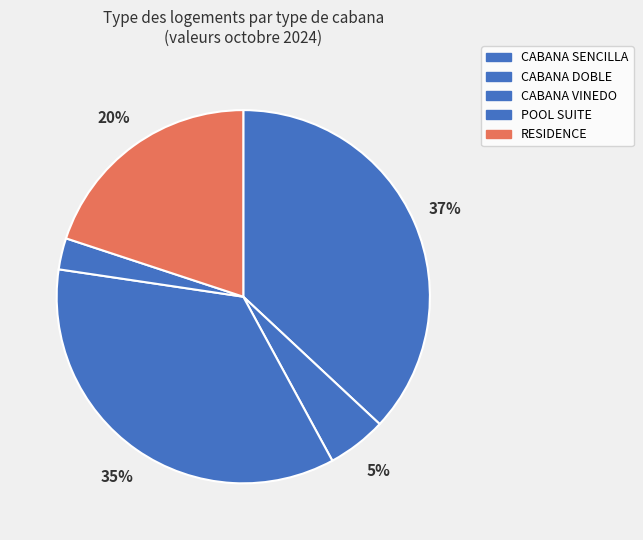

How many segments does this pie chart have?

5